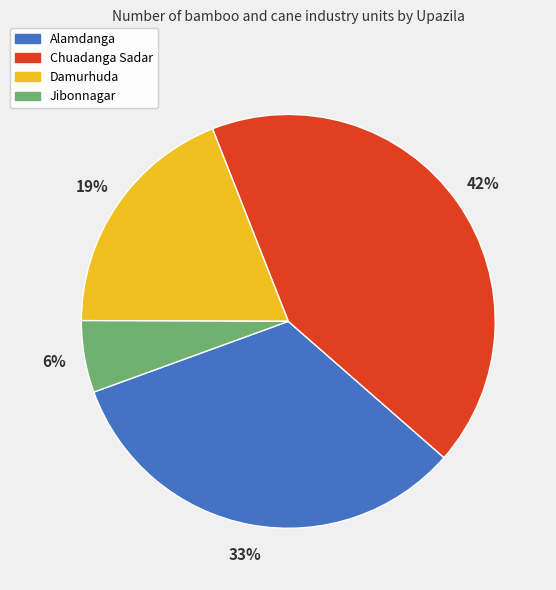

Which category has the smallest portion of the pie?

Jibonnagar